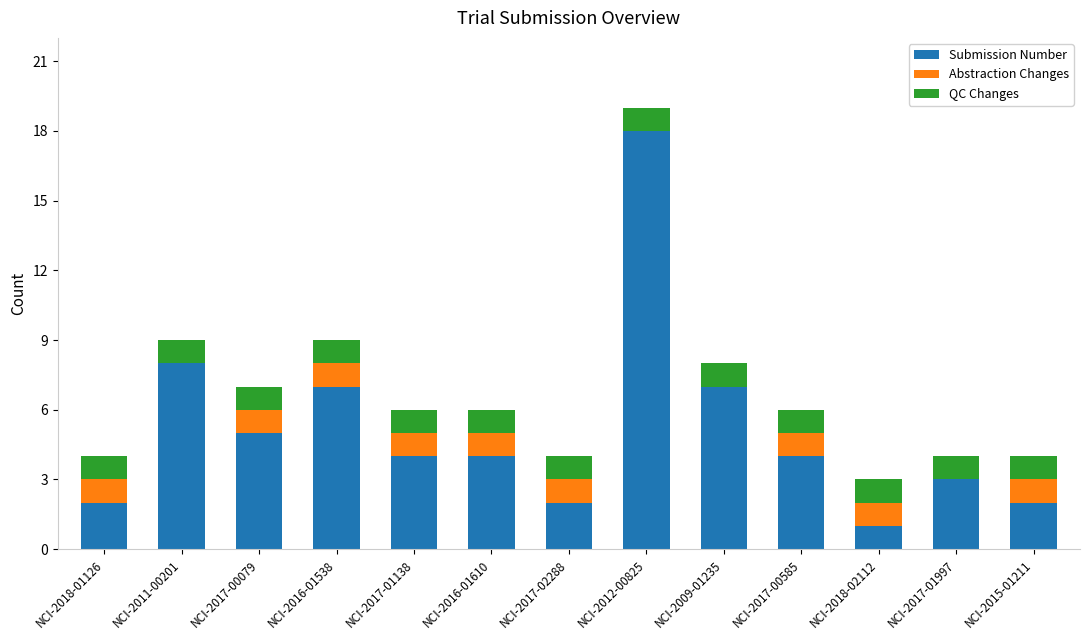

At which category is the sum across all series the highest?

NCI-2012-00825